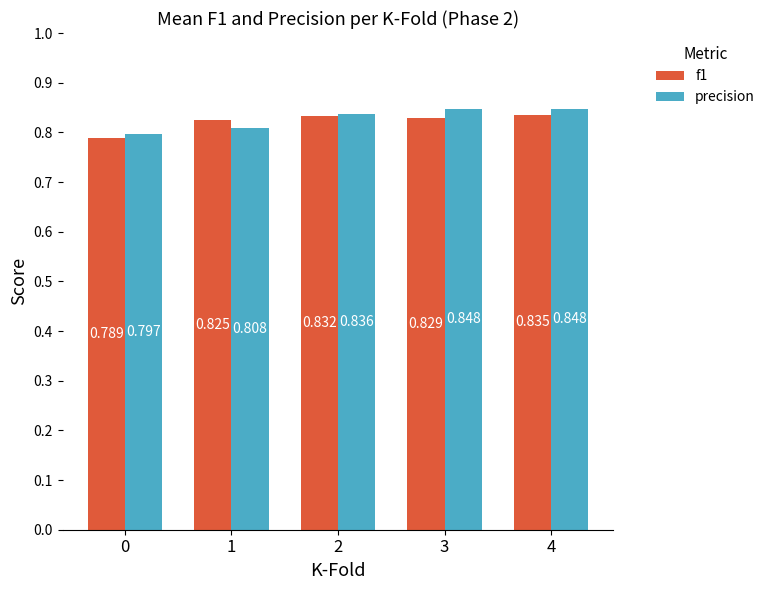

At 1, list the series in order from largest to smallest.

f1, precision